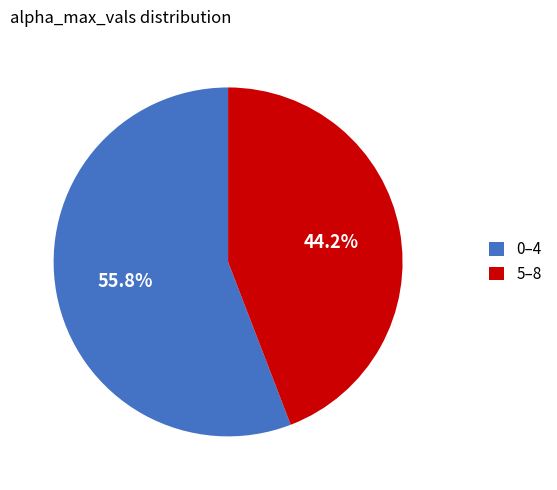

What is the largest slice in the pie chart?

0–4